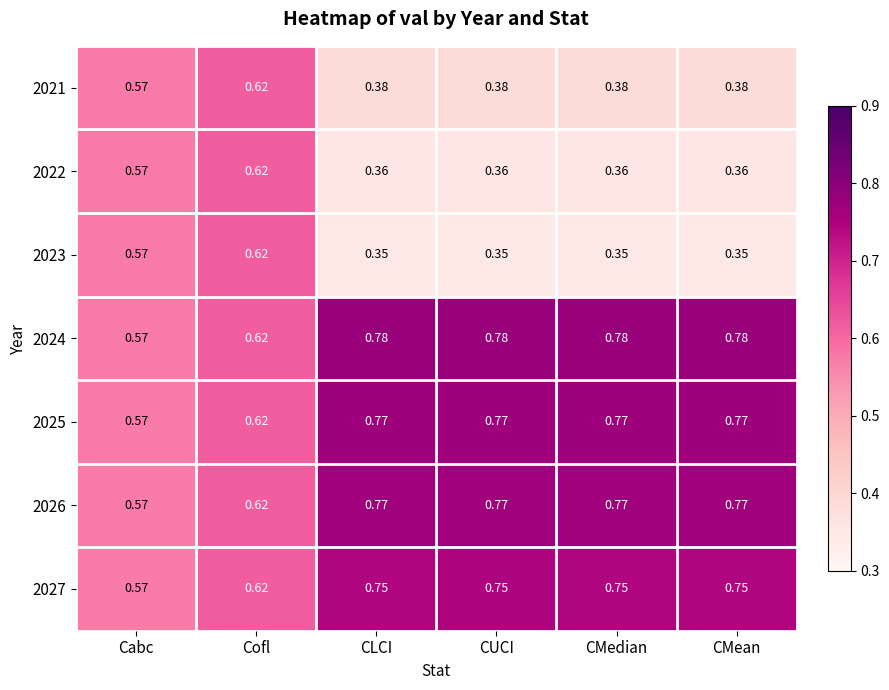

At which label does 2023 reach its peak?

Cofl